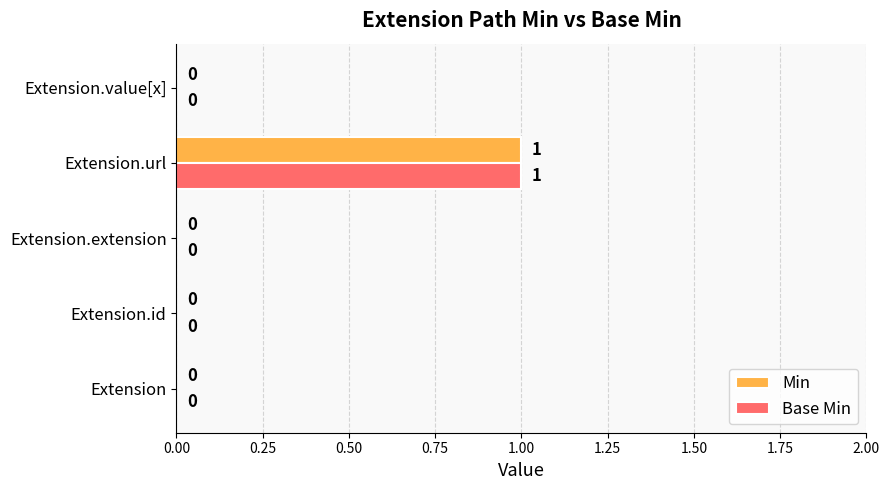

At which category is the sum across all series the highest?

Extension.url